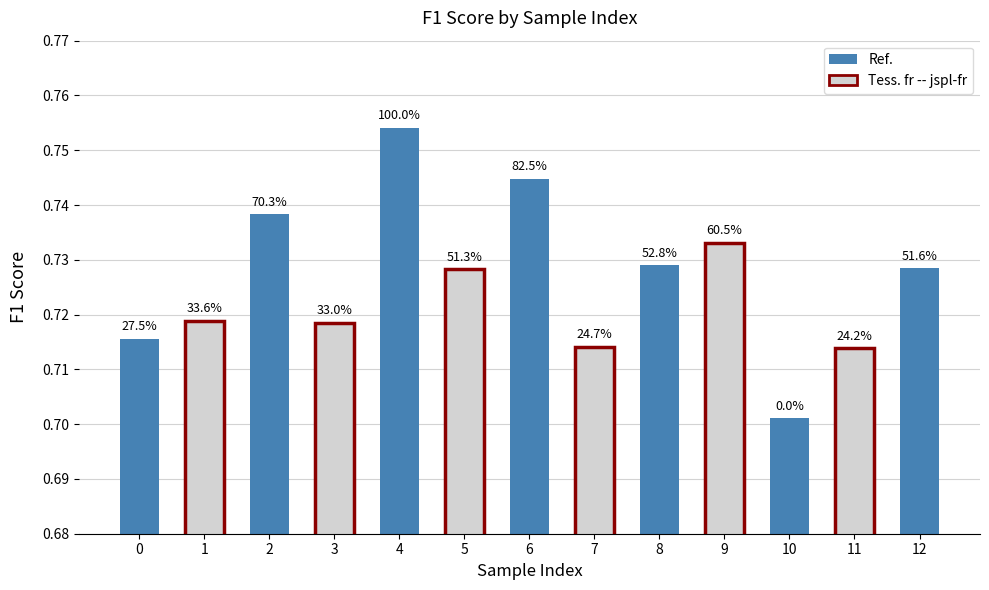

Count the values in the range 0 to 1.

13